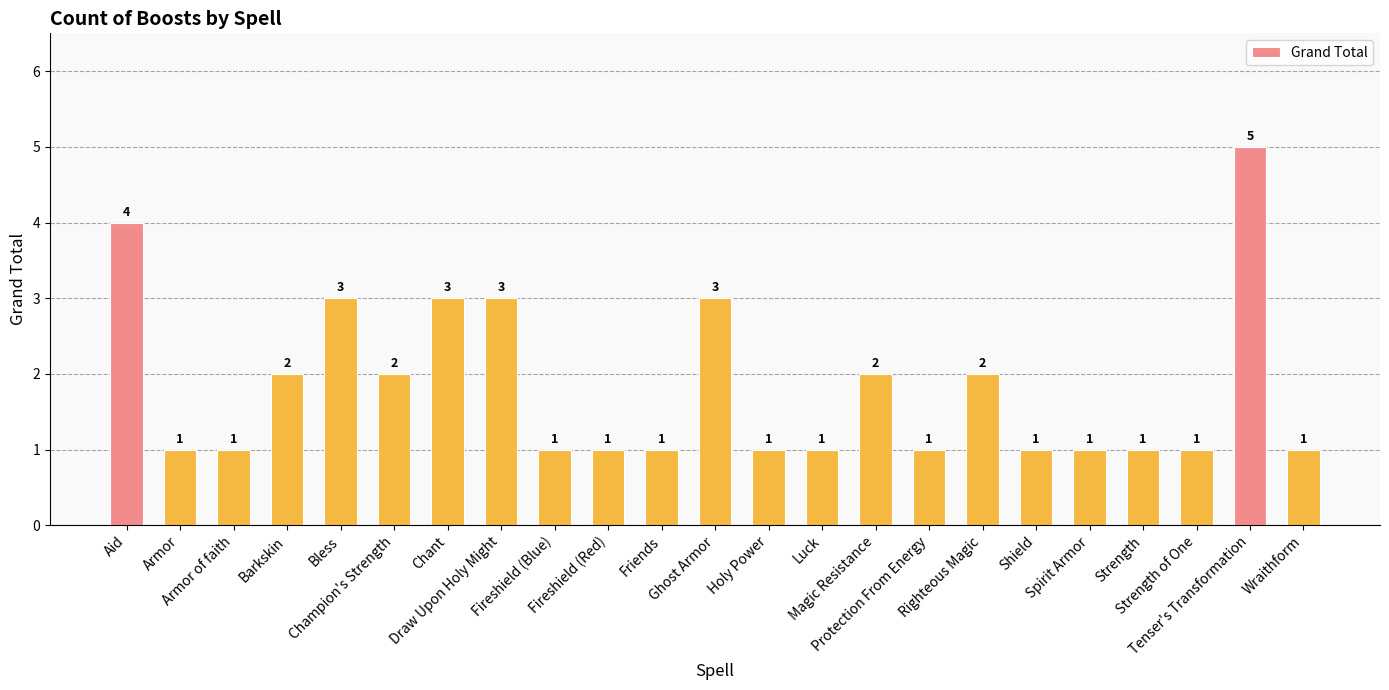

What is the label of the 16th bar from the right?

Draw Upon Holy Might